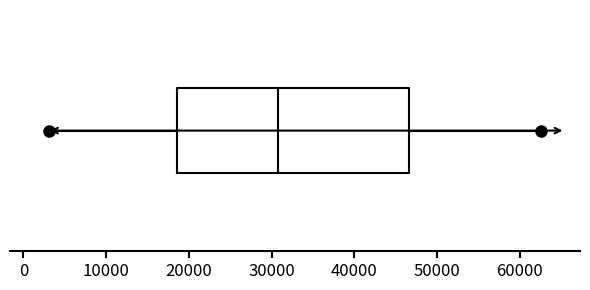

Where is the left edge of the box on the x-axis? The values are not printed on the chart, so give them approximately, as read against the axis.

19000